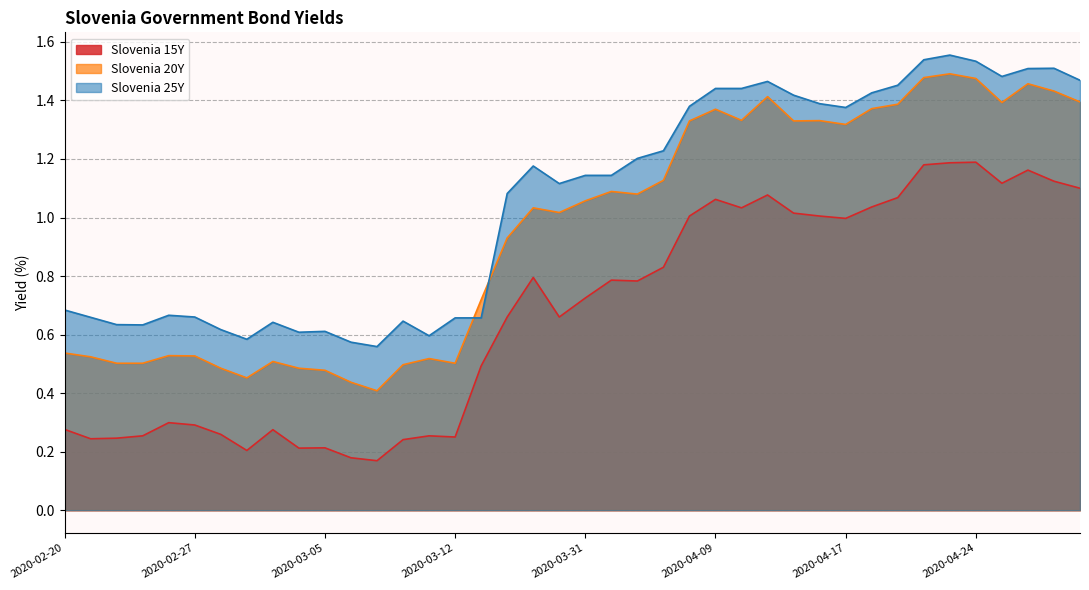

The Slovenia 15Y series shows 0.2 at 2020-03-05. True or false?

True